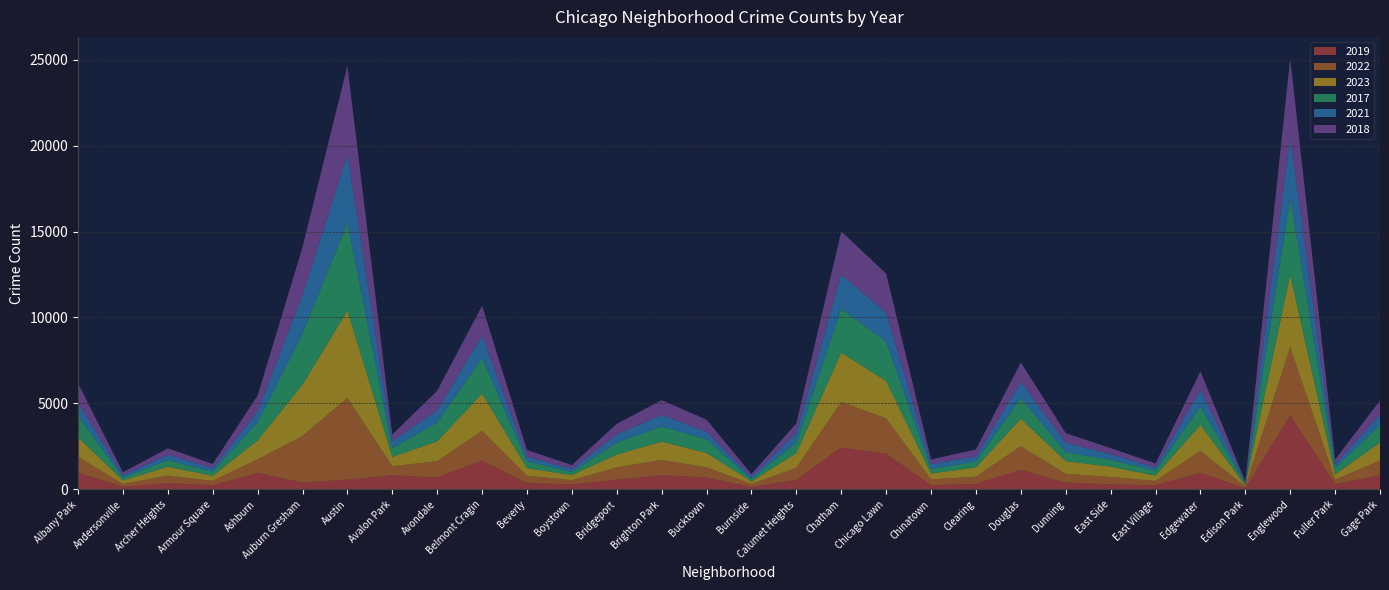

Reading left to right, list all the values displayed in this chart.

2019: Albany Park=968	Andersonville=166	Archer Heights=368	Armour Square=249	Ashburn=957	Auburn Gresham=405	Austin=568	Avalon Park=828	Avondale=692	Belmont Cragin=1687	Beverly=385	Boystown=287	Bridgeport=568	Brighton Park=828	Bucktown=694	Burnside=142	Calumet Heights=561	Chatham=2441	Chicago Lawn=2079	Chinatown=253	Clearing=322	Douglas=1140	Dunning=406	East Side=298	East Village=248	Edgewater=972	Edison Park=77	Englewood=4309	Fuller Park=308	Gage Park=825
2022: Albany Park=926	Andersonville=157	Archer Heights=440	Armour Square=251	Ashburn=797	Auburn Gresham=2702	Austin=4761	Avalon Park=522	Avondale=953	Belmont Cragin=1720	Beverly=414	Boystown=258	Bridgeport=722	Brighton Park=888	Bucktown=599	Burnside=175	Calumet Heights=698	Chatham=2651	Chicago Lawn=2053	Chinatown=338	Clearing=422	Douglas=1380	Dunning=504	East Side=433	East Village=250	Edgewater=1269	Edison Park=99	Englewood=3981	Fuller Park=263	Gage Park=871
2023: Albany Park=1142	Andersonville=202	Archer Heights=515	Armour Square=291	Ashburn=1101	Auburn Gresham=2984	Austin=5075	Avalon Park=541	Avondale=1153	Belmont Cragin=2168	Beverly=437	Boystown=289	Bridgeport=740	Brighton Park=1070	Bucktown=828	Burnside=145	Calumet Heights=859	Chatham=2861	Chicago Lawn=2178	Chinatown=335	Clearing=538	Douglas=1593	Dunning=735	East Side=596	East Village=307	Edgewater=1511	Edison Park=71	Englewood=4177	Fuller Park=314	Gage Park=1031
2017: Albany Park=1252	Andersonville=171	Archer Heights=391	Armour Square=250	Ashburn=1053	Auburn Gresham=2973	Austin=5096	Avalon Park=508	Avondale=1107	Belmont Cragin=2066	Beverly=403	Boystown=188	Bridgeport=697	Brighton Park=878	Bucktown=795	Burnside=145	Calumet Heights=620	Chatham=2566	Chicago Lawn=2288	Chinatown=253	Clearing=360	Douglas=1201	Dunning=531	East Side=397	East Village=296	Edgewater=1082	Edison Park=87	Englewood=4471	Fuller Park=365	Gage Park=1019
2021: Albany Park=767	Andersonville=123	Archer Heights=303	Armour Square=193	Ashburn=629	Auburn Gresham=2237	Austin=3970	Avalon Park=395	Avondale=692	Belmont Cragin=1312	Beverly=264	Boystown=173	Bridgeport=474	Brighton Park=664	Bucktown=435	Burnside=130	Calumet Heights=559	Chatham=1974	Chicago Lawn=1675	Chinatown=293	Clearing=274	Douglas=943	Dunning=530	East Side=326	East Village=180	Edgewater=969	Edison Park=62	Englewood=3518	Fuller Park=200	Gage Park=613
2018: Albany Park=1117	Andersonville=184	Archer Heights=374	Armour Square=248	Ashburn=924	Auburn Gresham=2787	Austin=5163	Avalon Park=401	Avondale=1142	Belmont Cragin=1736	Beverly=386	Boystown=224	Bridgeport=616	Brighton Park=870	Bucktown=704	Burnside=160	Calumet Heights=554	Chatham=2513	Chicago Lawn=2281	Chinatown=273	Clearing=409	Douglas=1131	Dunning=571	East Side=354	East Village=230	Edgewater=1063	Edison Park=75	Englewood=4608	Fuller Park=289	Gage Park=817